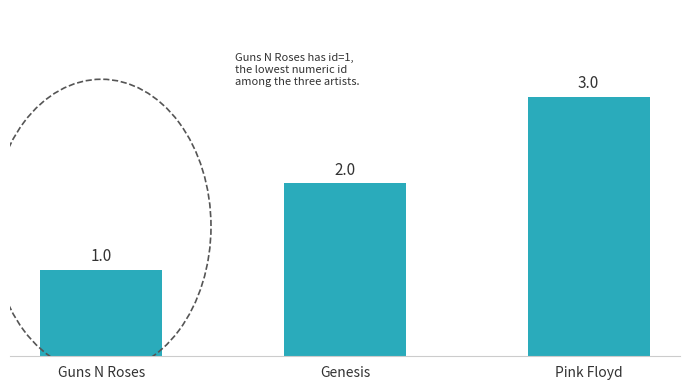

Which has a higher value, Pink Floyd or Guns N Roses?

Pink Floyd